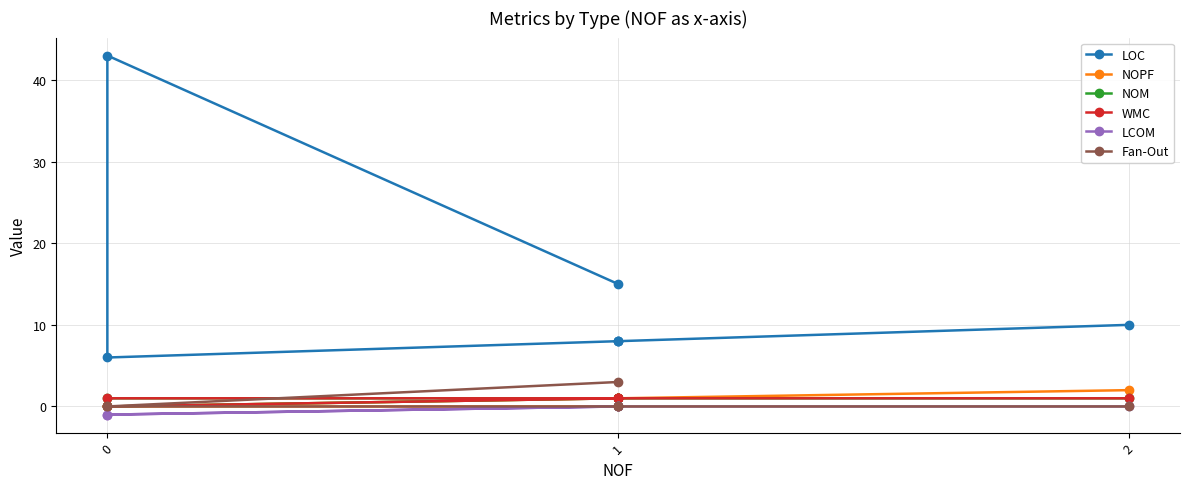

Does the chart have visible grid lines?

Yes